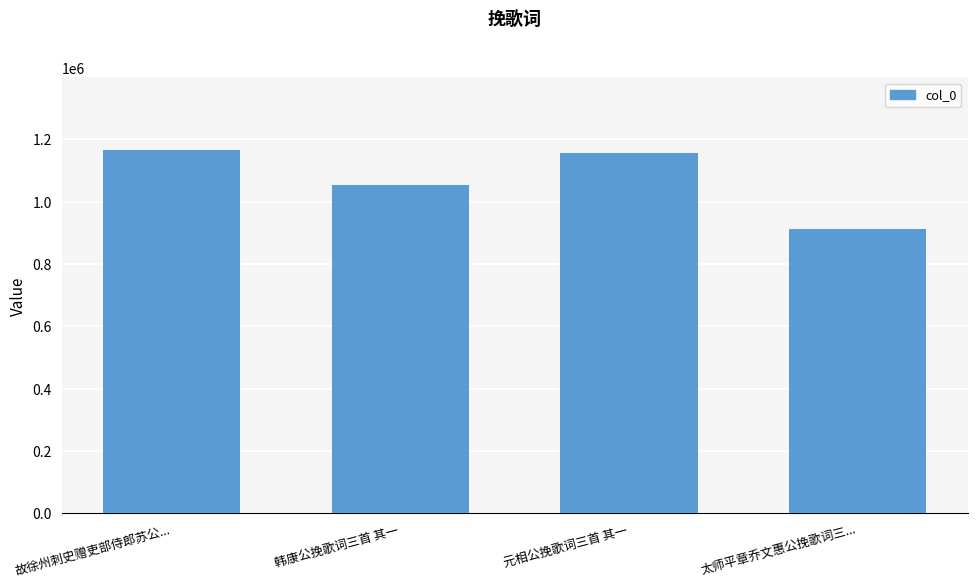

What is the average value?

1071149